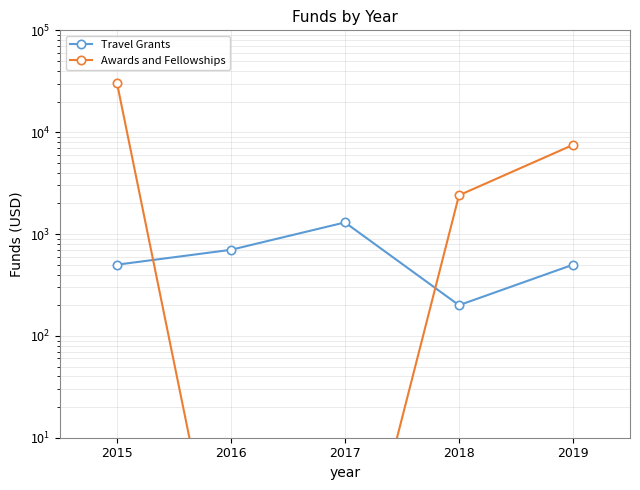

Where does the Awards and Fellowships series first go above 2400?

2015